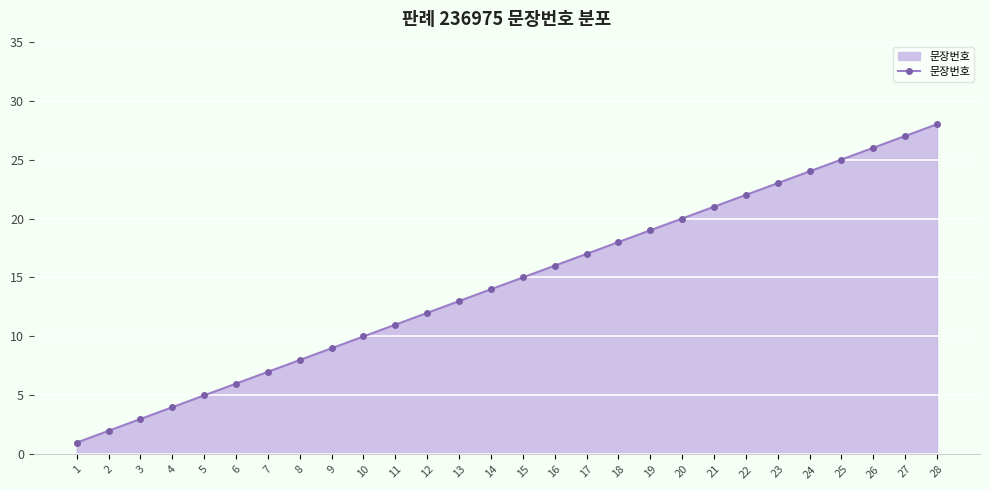

Reading left to right, what are all the values shown in this chart?

1=1	2=2	3=3	4=4	5=5	6=6	7=7	8=8	9=9	10=10	11=11	12=12	13=13	14=14	15=15	16=16	17=17	18=18	19=19	20=20	21=21	22=22	23=23	24=24	25=25	26=26	27=27	28=28